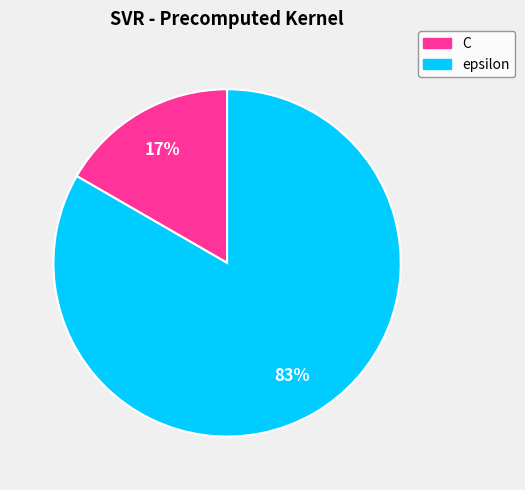

Which has a higher value, epsilon or C?

epsilon